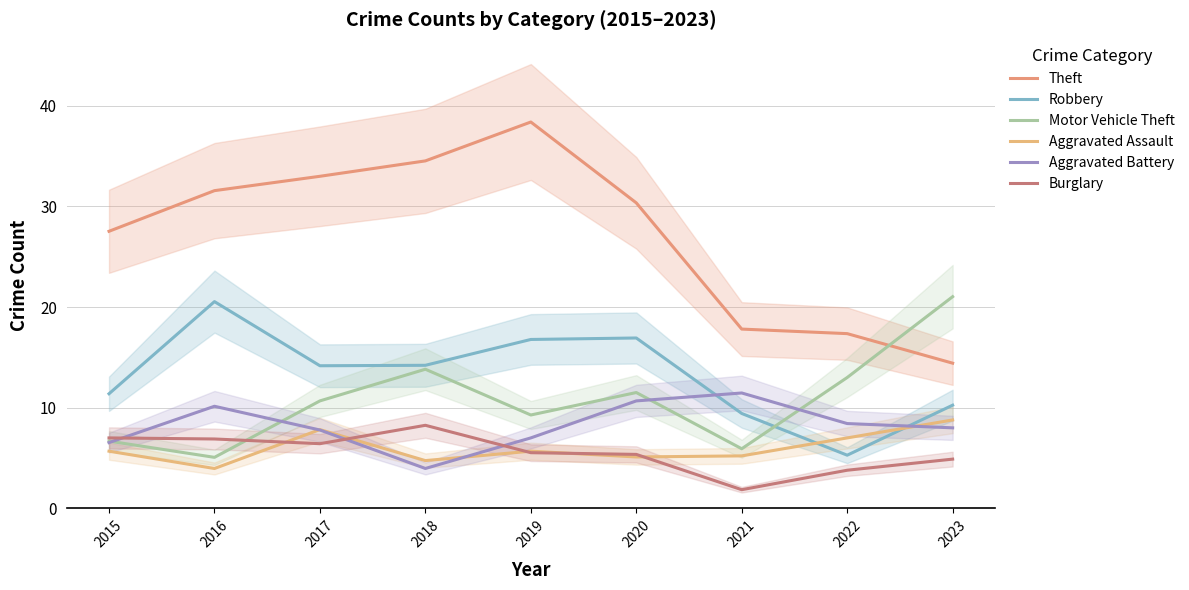

Rank the series at 2021 from lowest to highest value.

Burglary, Aggravated Assault, Motor Vehicle Theft, Robbery, Aggravated Battery, Theft